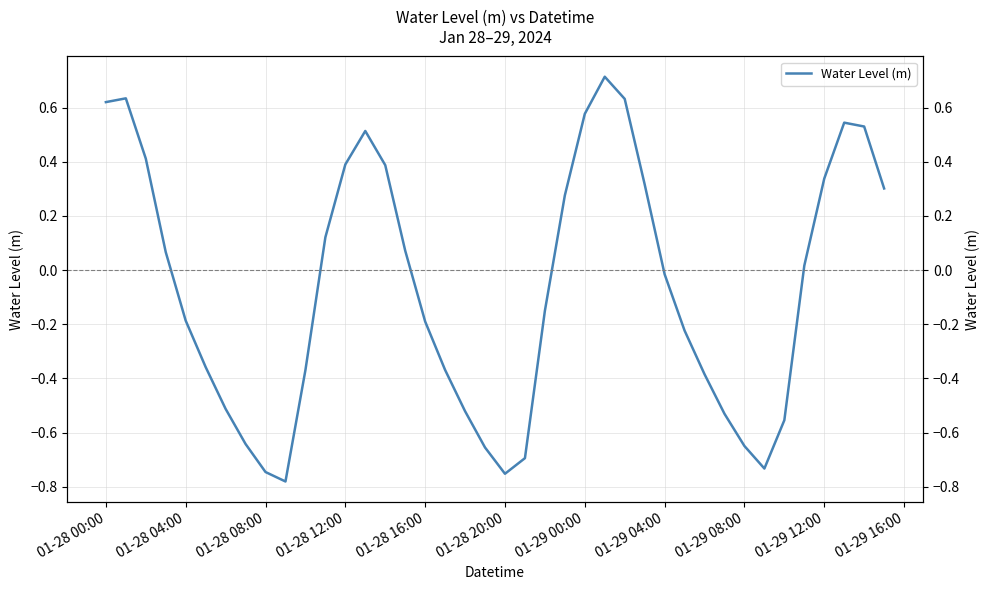

The value at 01-28 04:00 is -0.1. True or false?

False